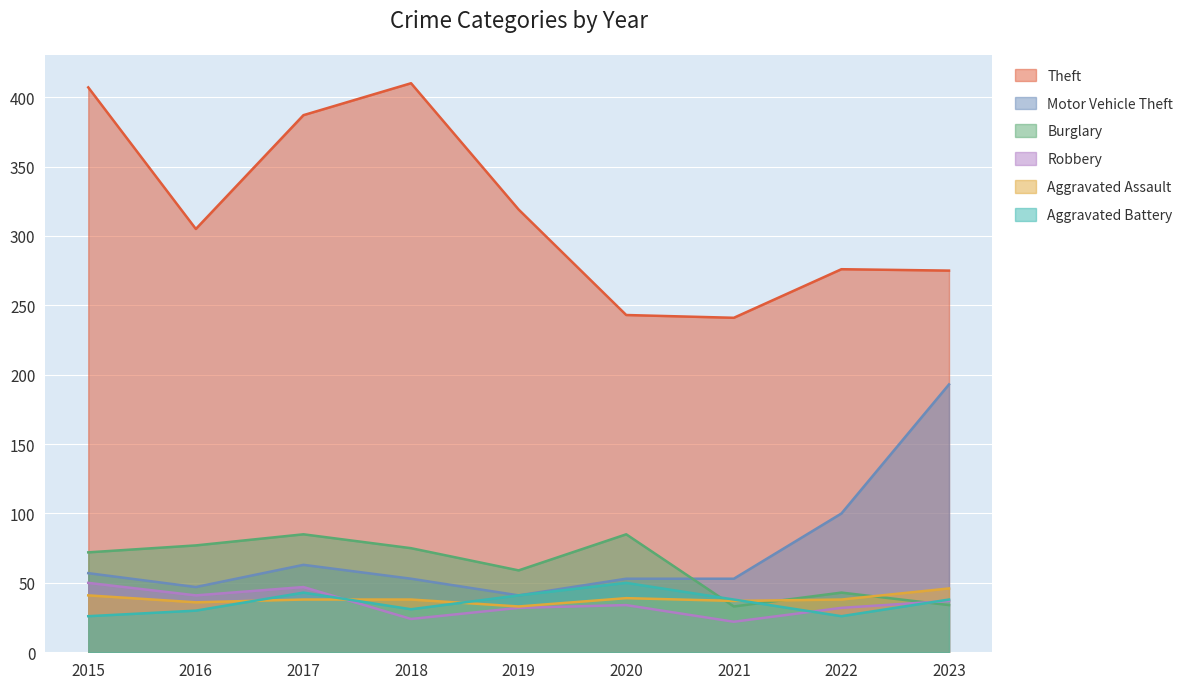

What is the difference between the Motor Vehicle Theft values at 2021 and 2023?

140